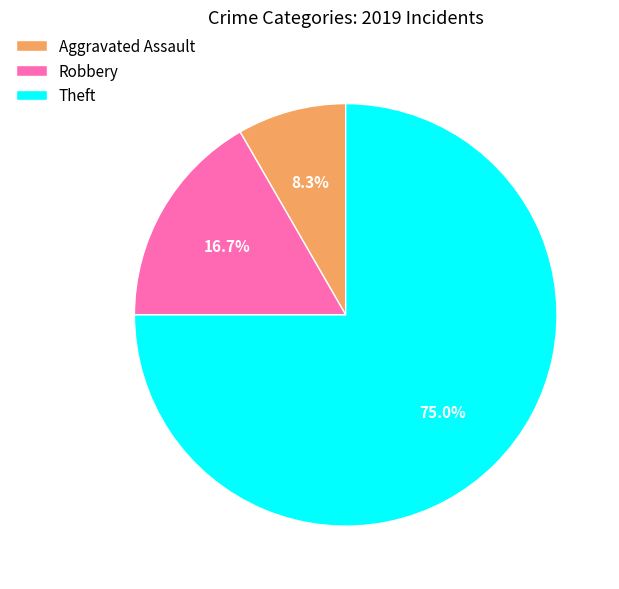

Is there a majority slice in this chart?

Yes